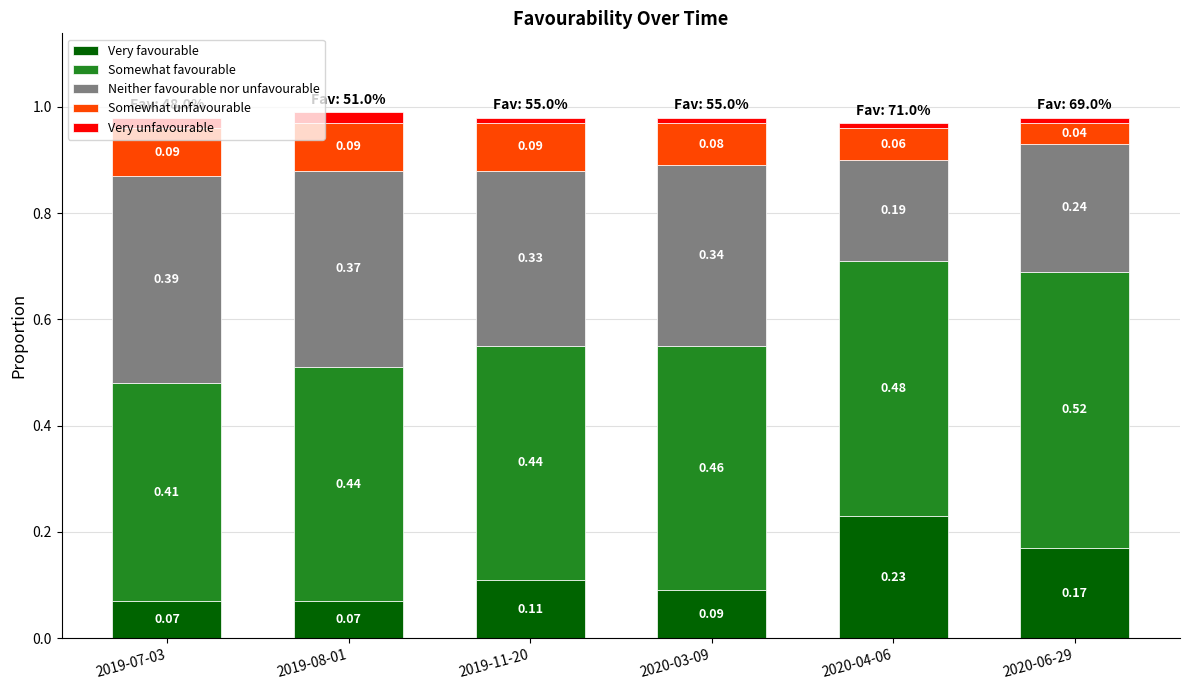

What is the total value across all series at 2019-08-01?

1.0